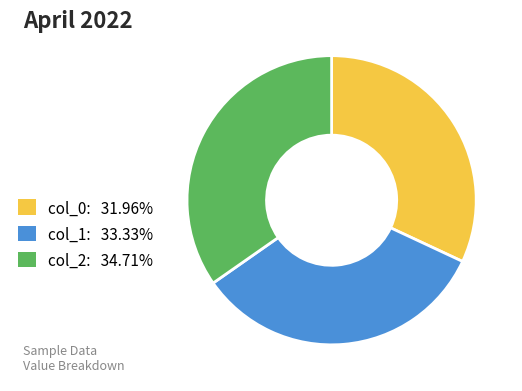

Combined, do col_0: 31.96% and col_2: 34.71% account for over 50%?

Yes